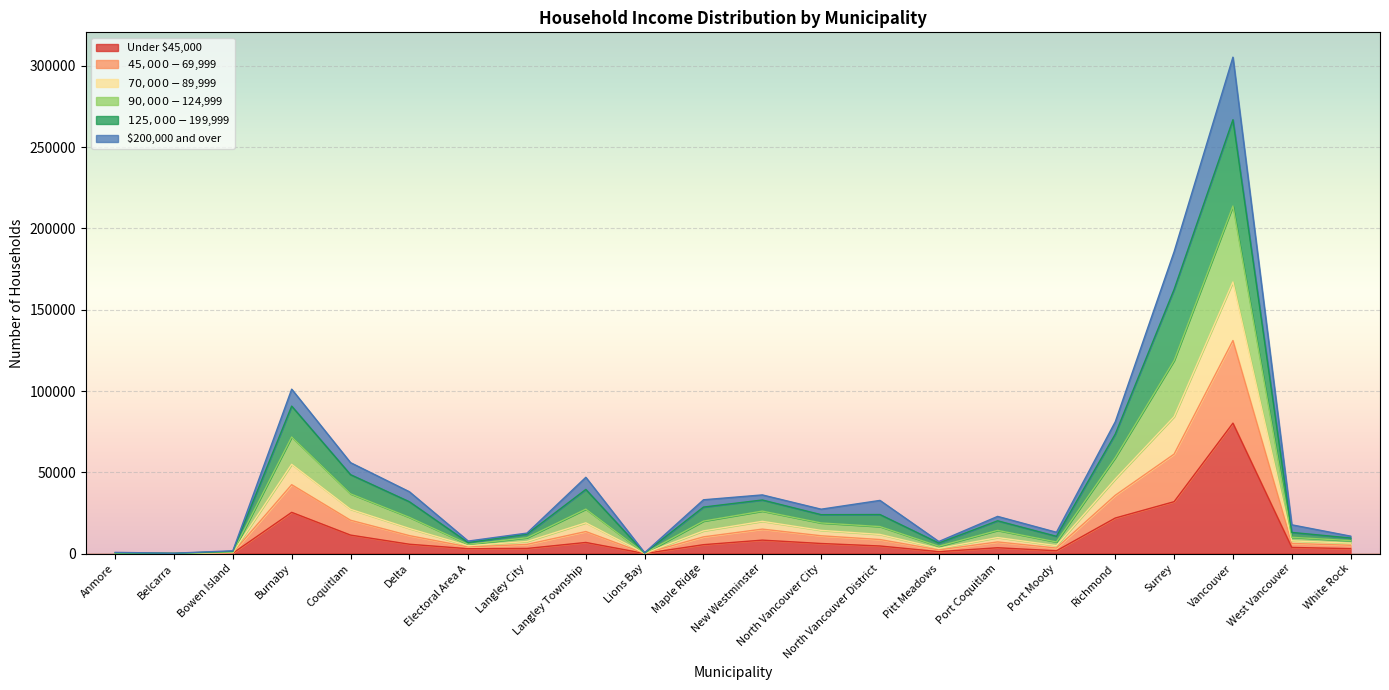

True or false: $70,000-$89,999 and $90,000-$124,999 cross at least once.

False